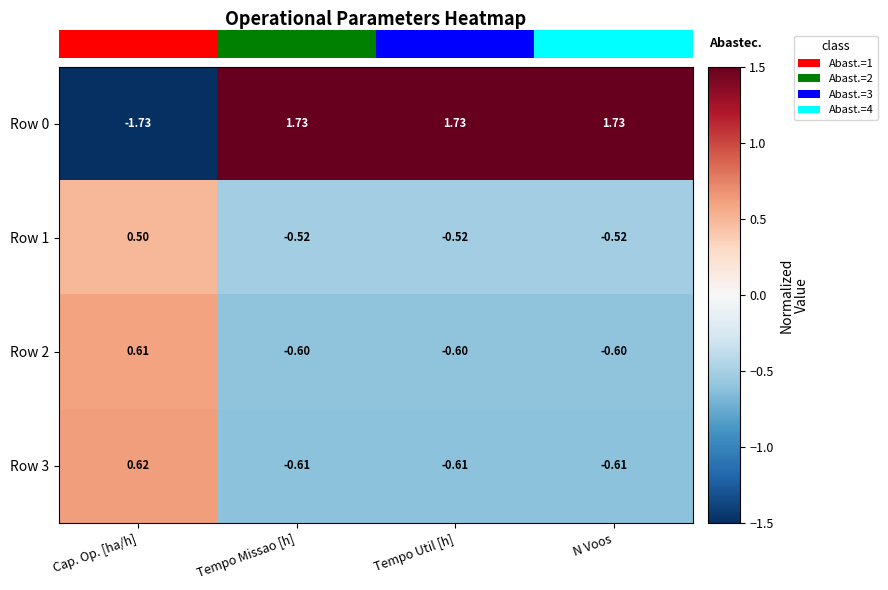

Where is Row 1 nearest to the value 0?

Cap. Op. [ha/h]